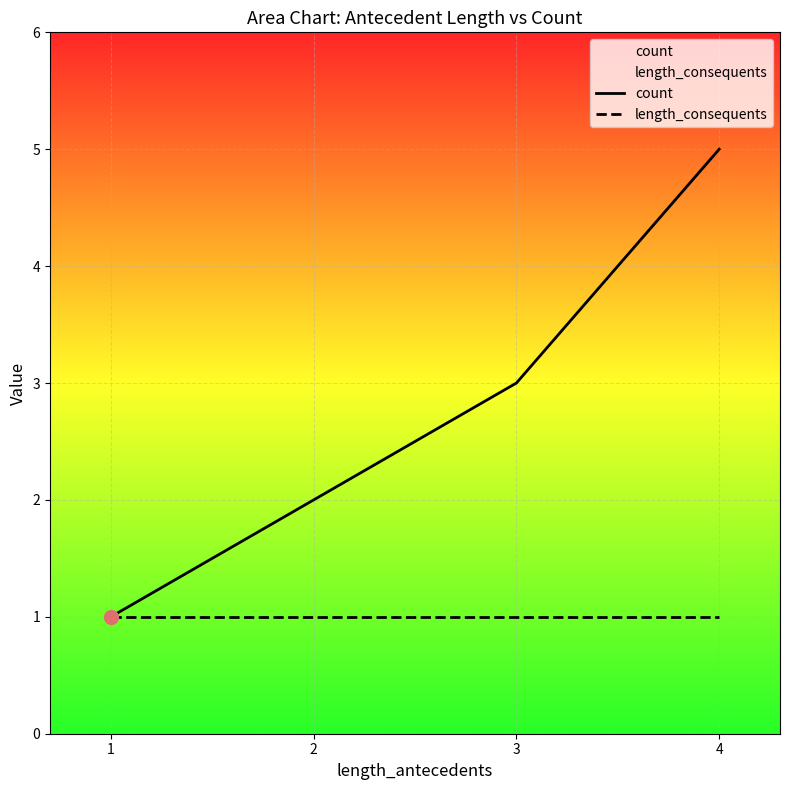

List the series in order of their peak value, highest first.

count, length_consequents